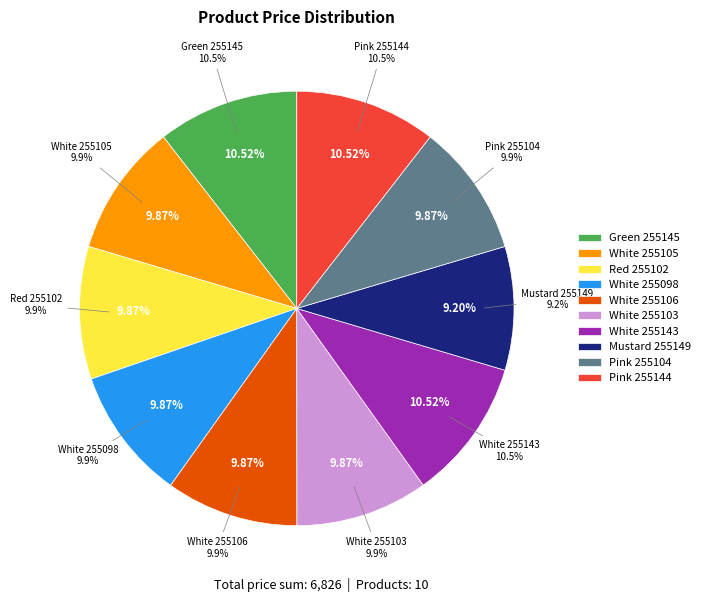

Rank the categories by value from lowest to highest.

Mustard (255149), White (255105), Red (255102), White (255098), White (255106), White (255103), Pink (255104), Green (255145), White (255143), Pink (255144)